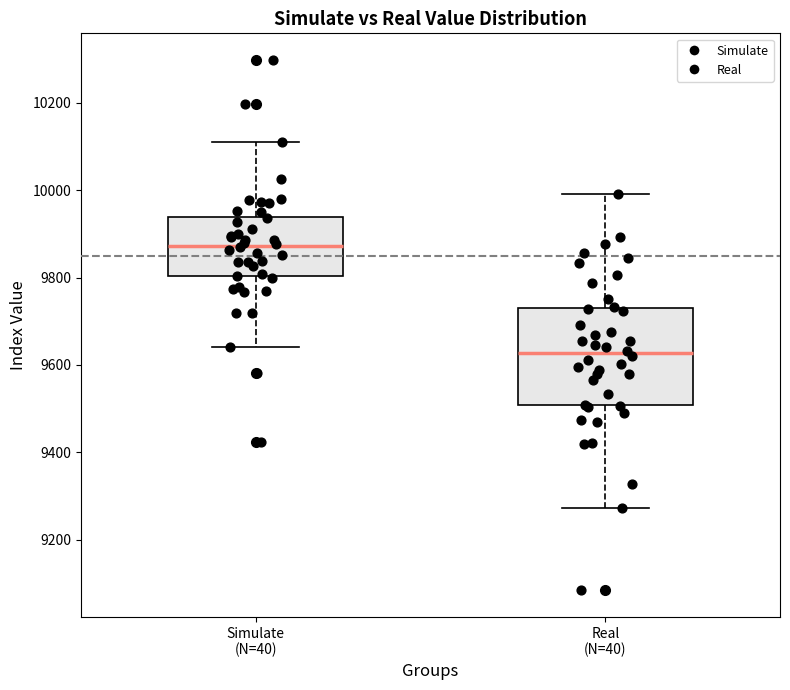

Where does the median line of the box for Real (N=40) sit on the y-axis? The values are not printed on the chart, so give them approximately, as read against the axis.

9620